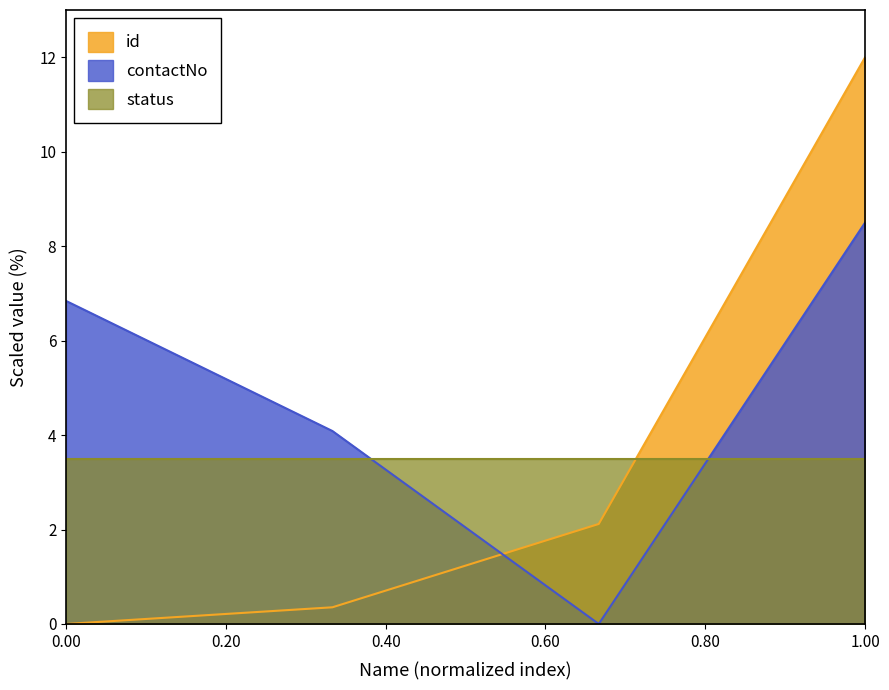

What is the greatest value displayed?

12.0